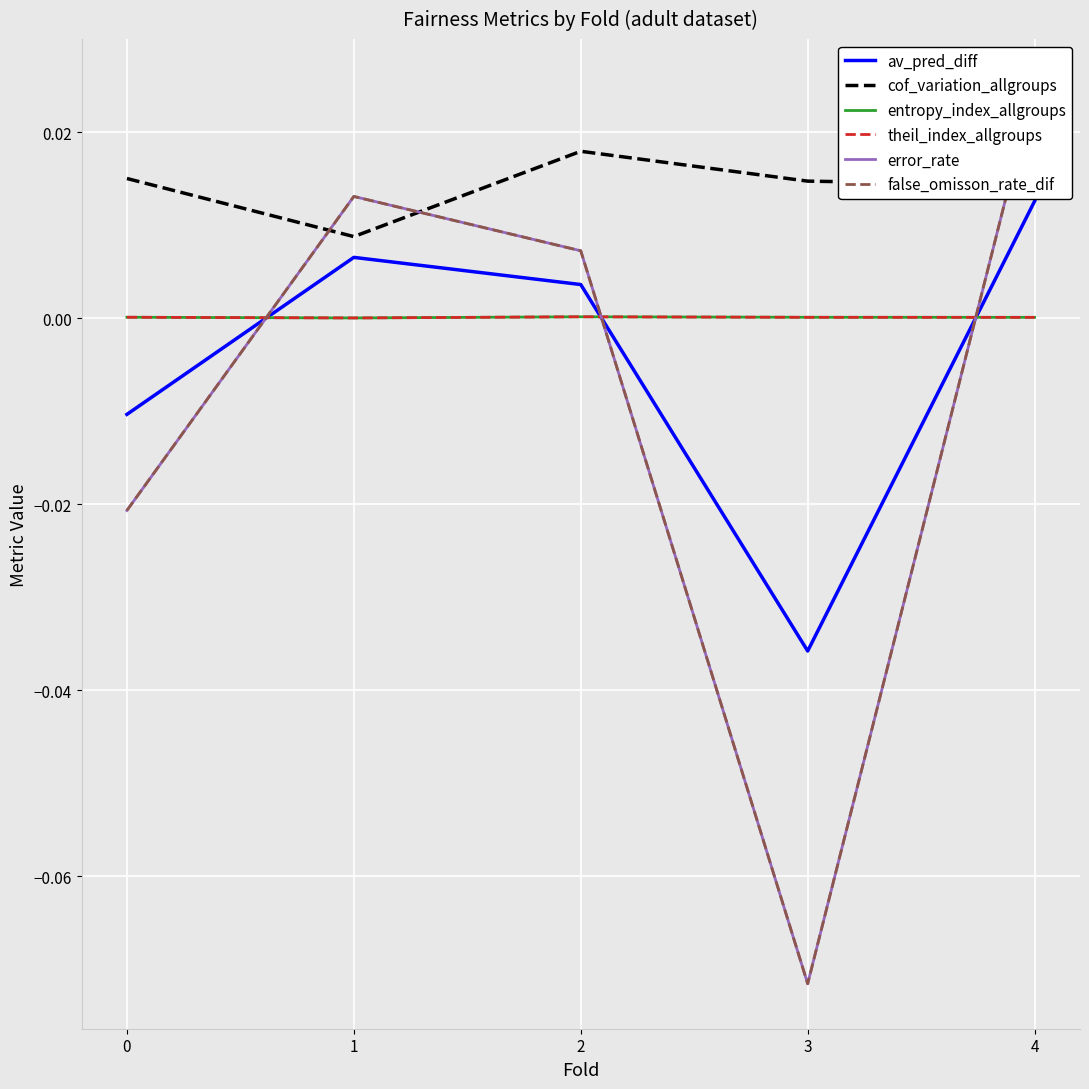

What is the smallest value displayed?

-0.1